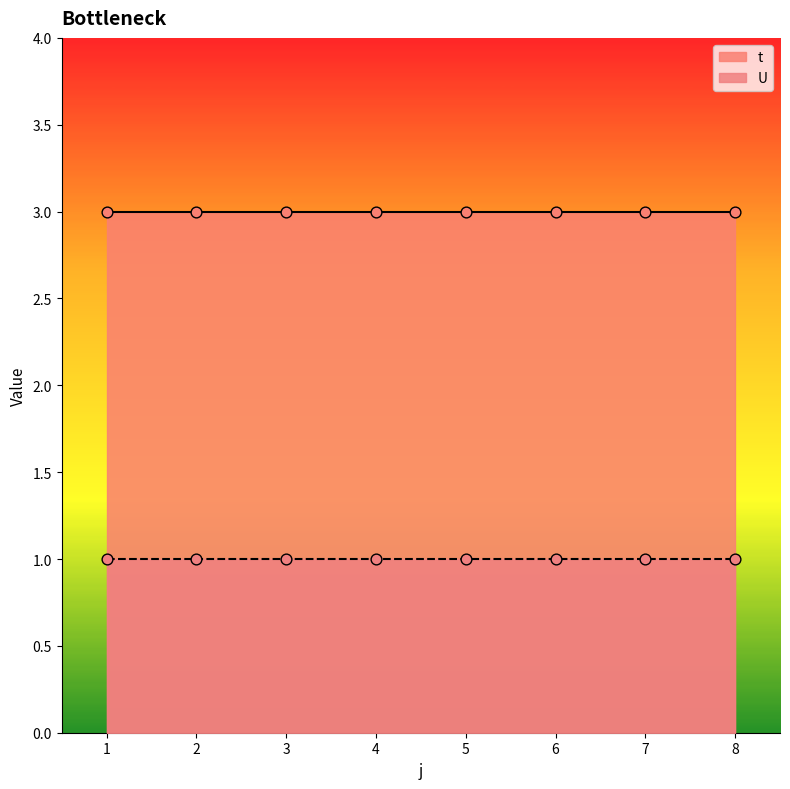

Which series reaches the maximum Y coordinate?

t